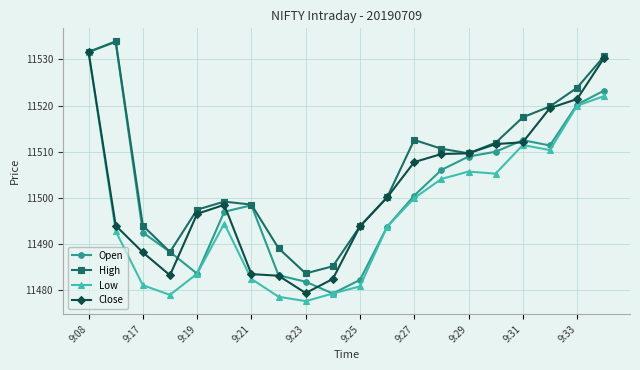

What is the value of the Low point at the 2nd from the left?

11492.8